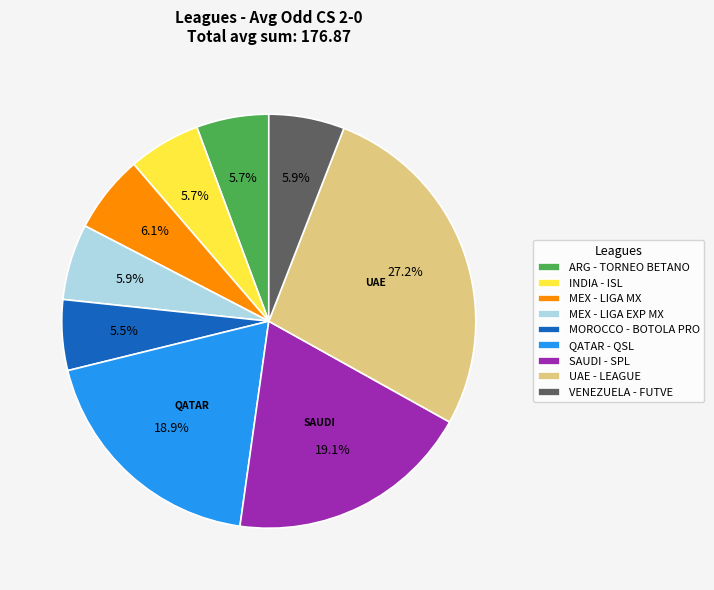

Does MOROCCO - BOTOLA PRO account for over 50% of the chart?

No